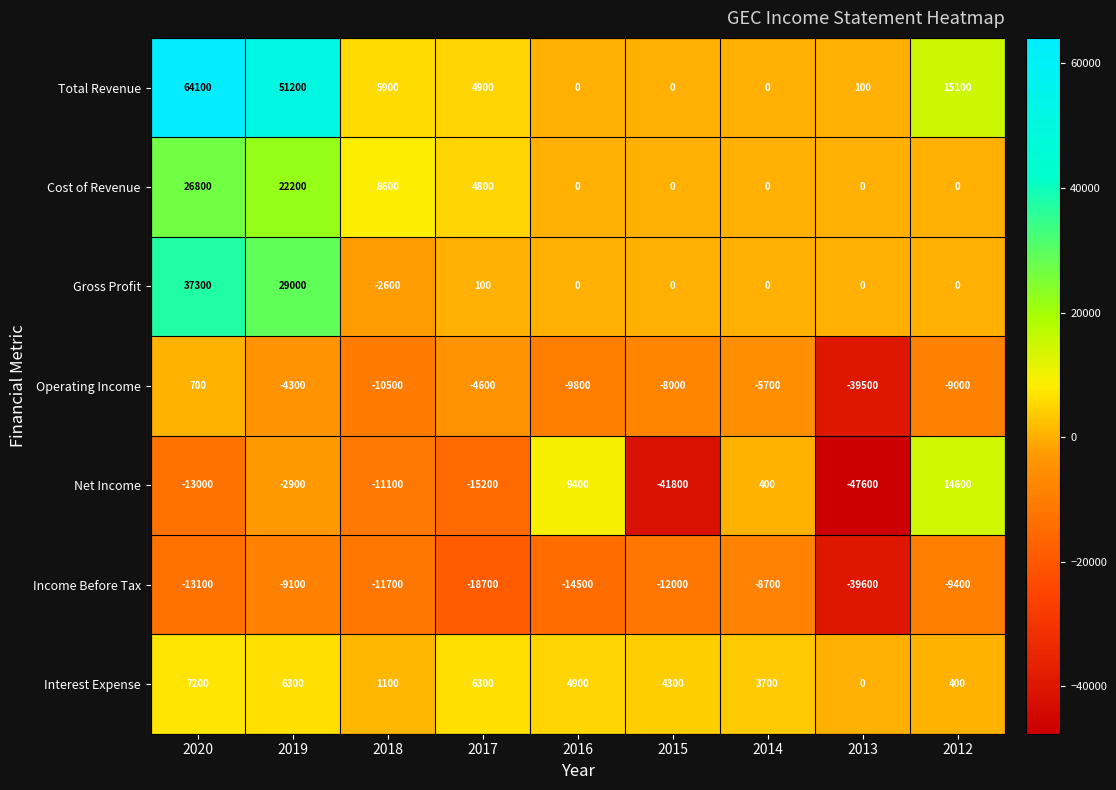

What is the difference between the Net Income values at 2013 and 2018?

36500